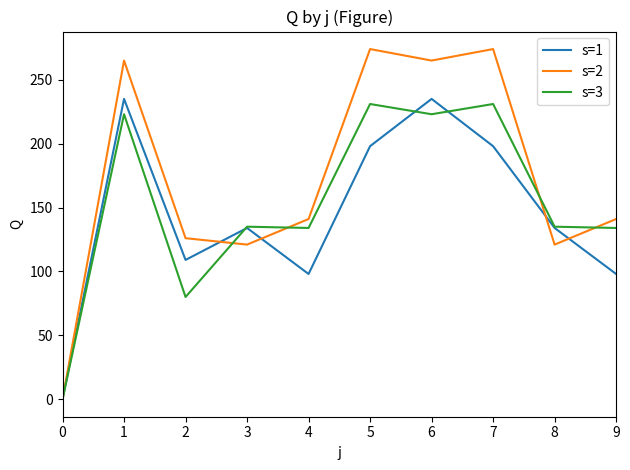

List the series in order of their overall mean, lowest first.

s=1, s=3, s=2